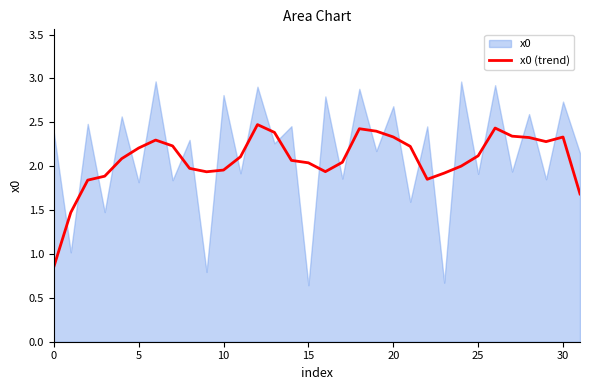

What is the highest value of the x0 (trend) series?

2.5